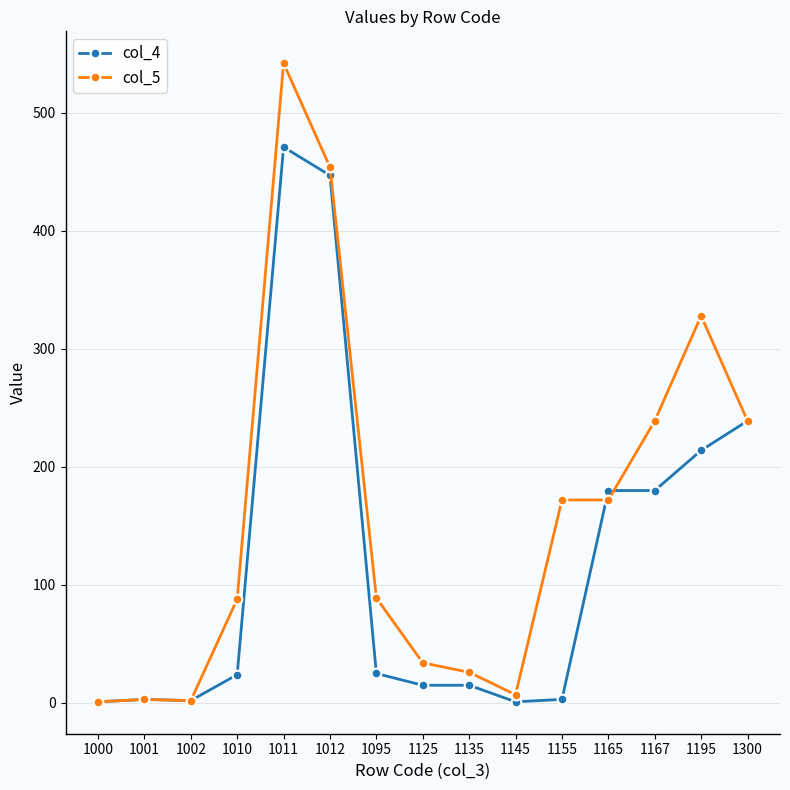

True or false: col_5 has a value of 239 at 1300.

True